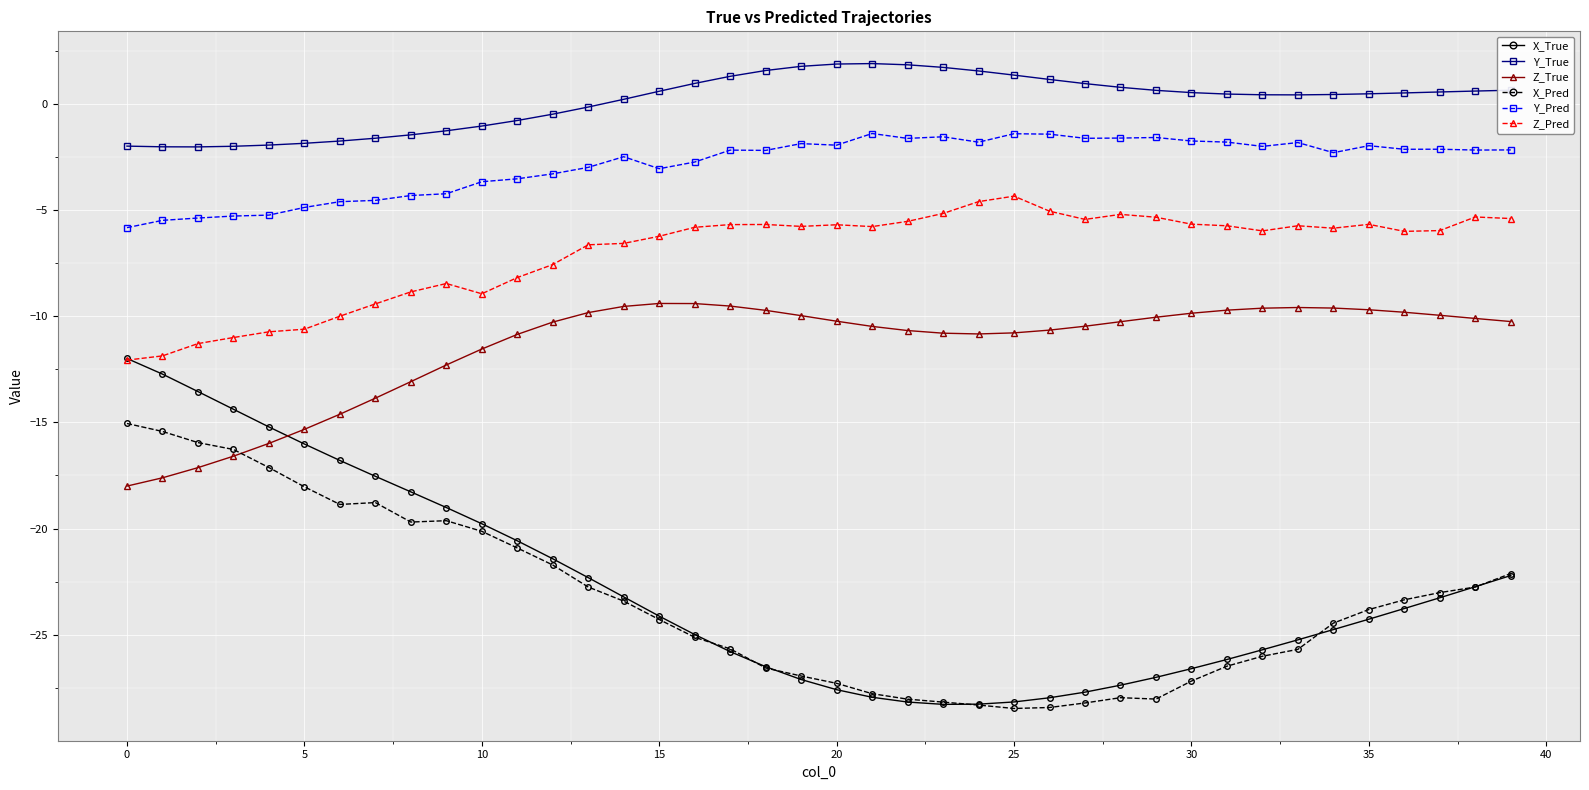

What is the minimum value for Y_Pred?

-5.8